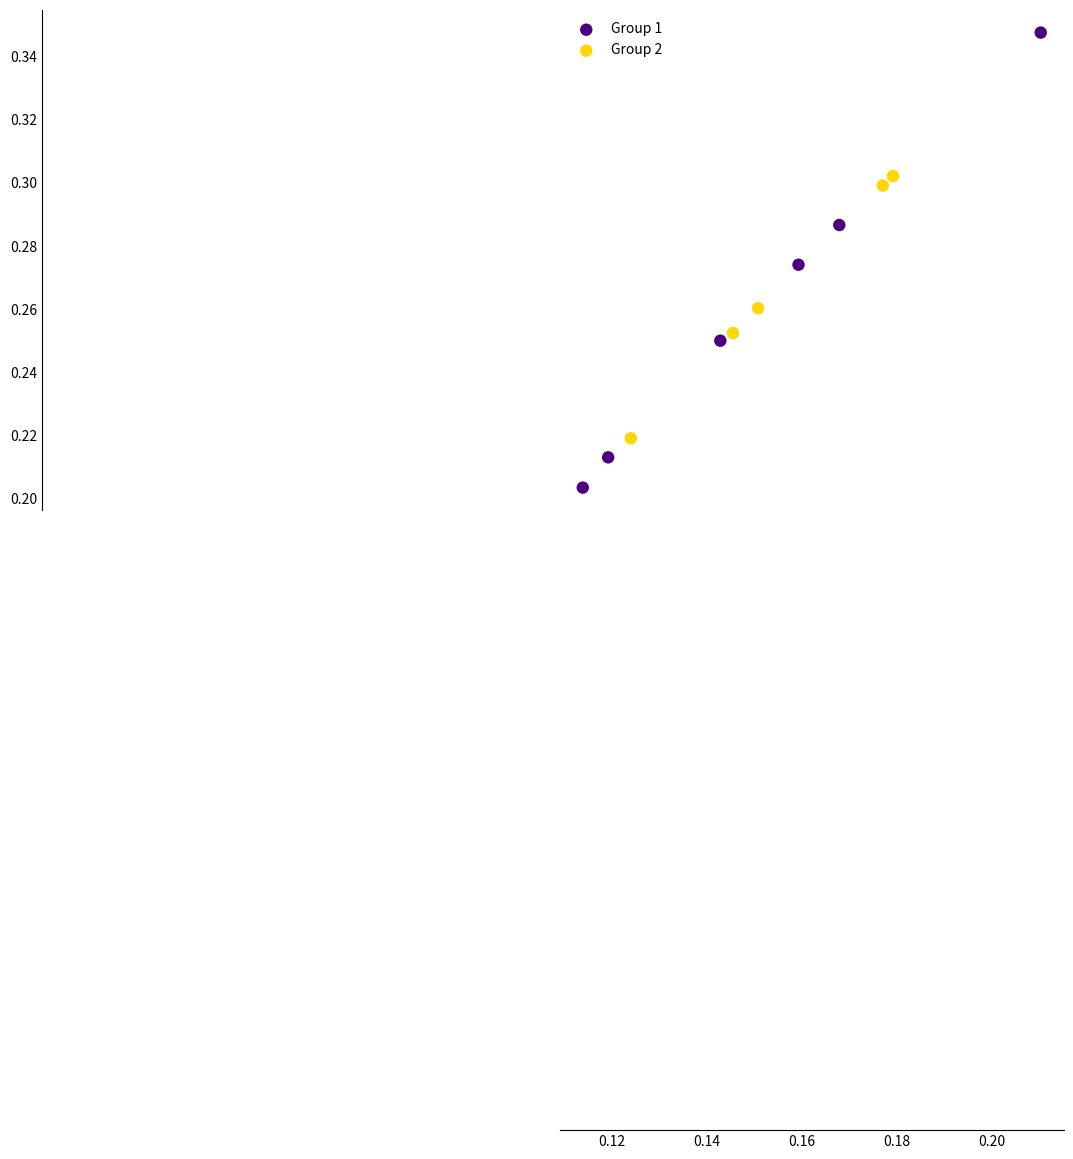

Which series has the largest Y range (max minus min)?

Group 1